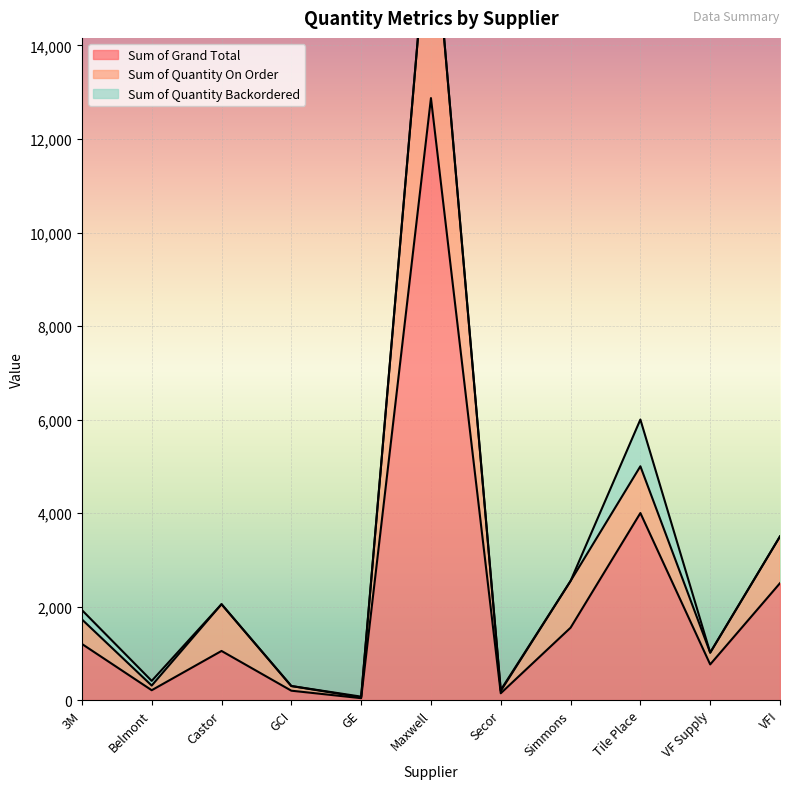

At which label is Sum of Grand Total closest to 6457?

Tile Place